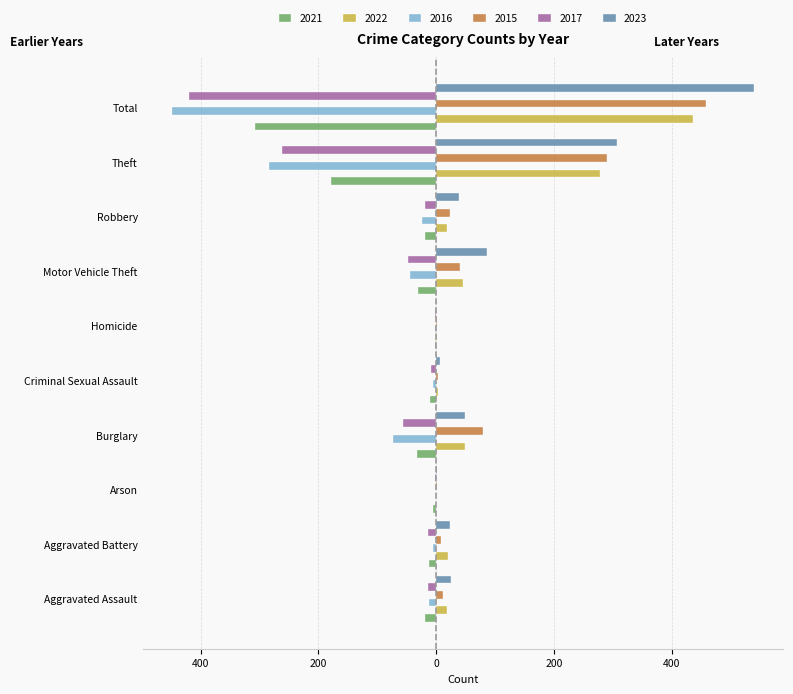

What is the total value across all series at Criminal Sexual Assault?

-9